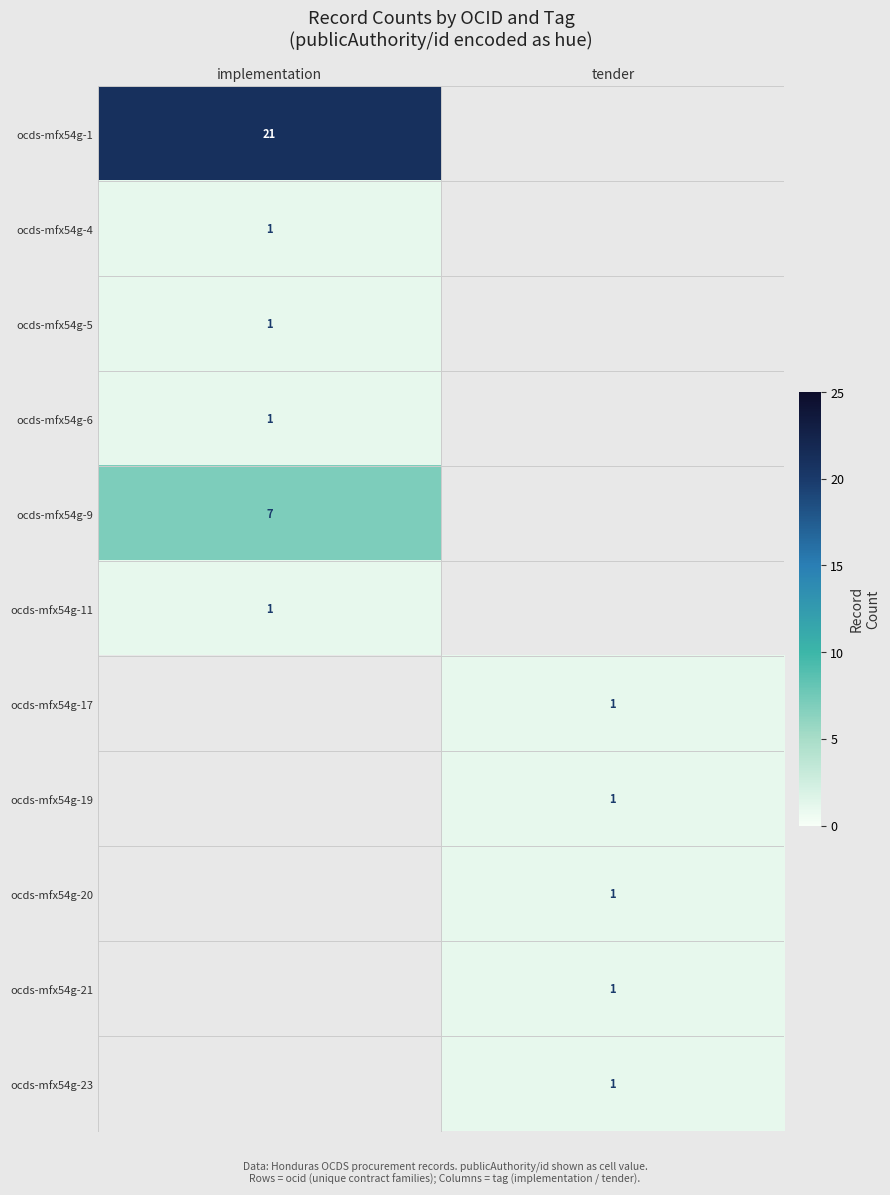

The value of ocds-mfx54g-1 at implementation is 10. True or false?

False